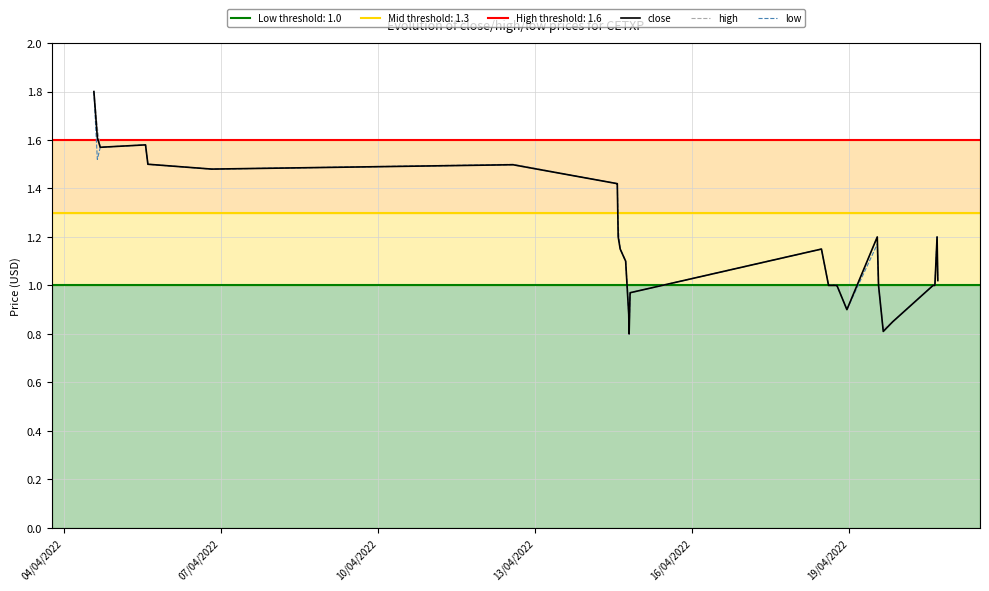

What is the highest value of the close series?

1.8